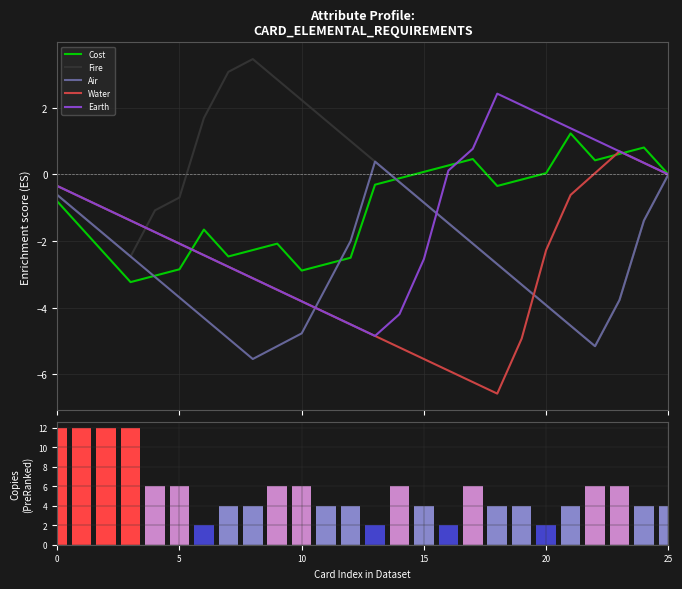

What is the difference between the maximum and second lowest values in the Cost series?

4.3